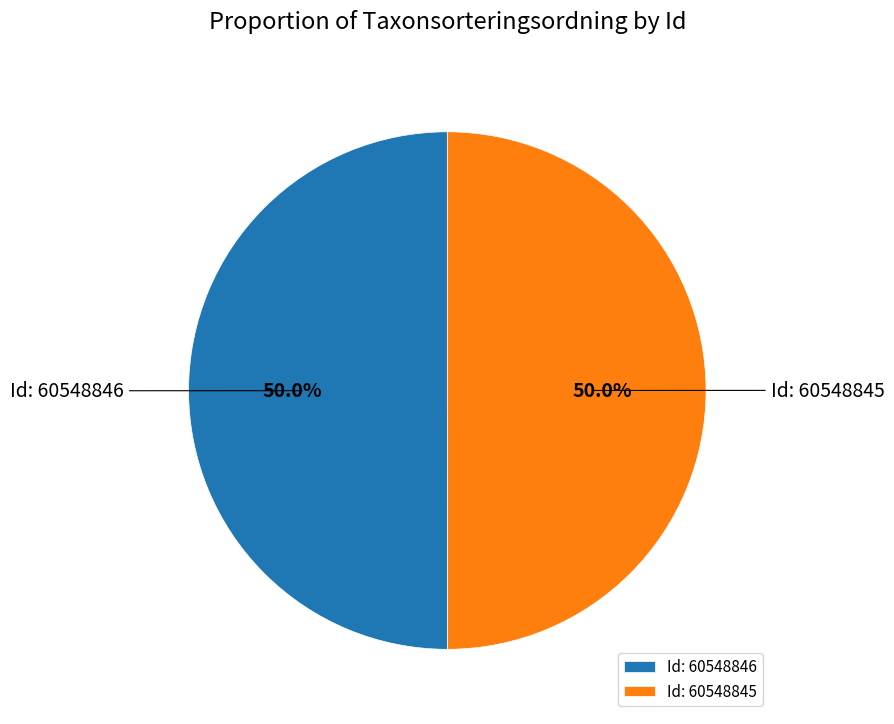

Do Id: 60548845 and Id: 60548846 together represent more than half of the pie?

Yes